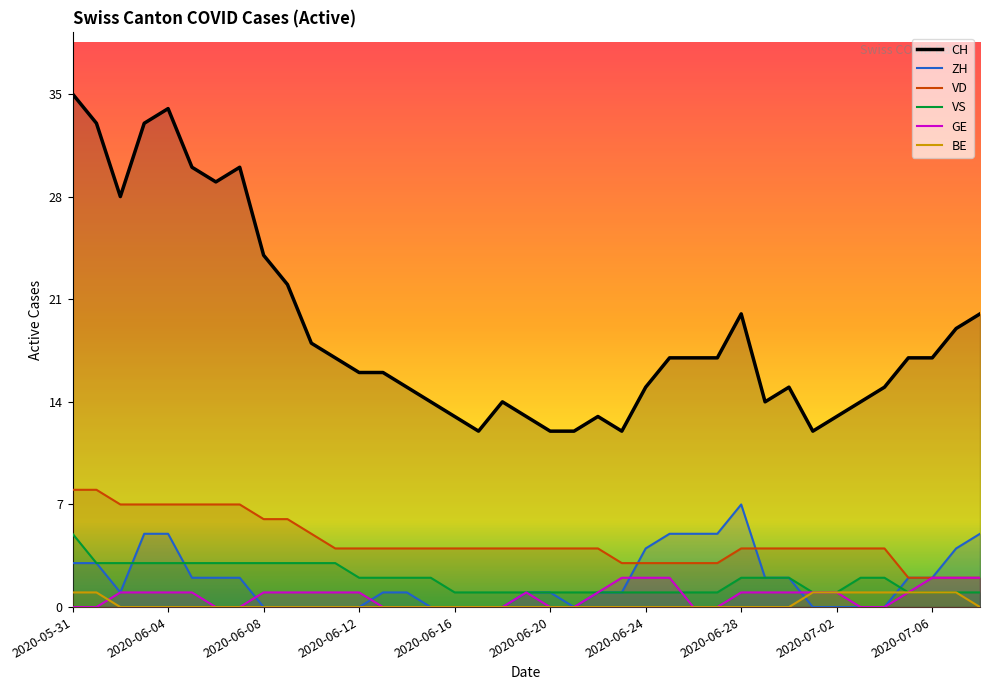

At how many categories does at least one series exceed 6?

39